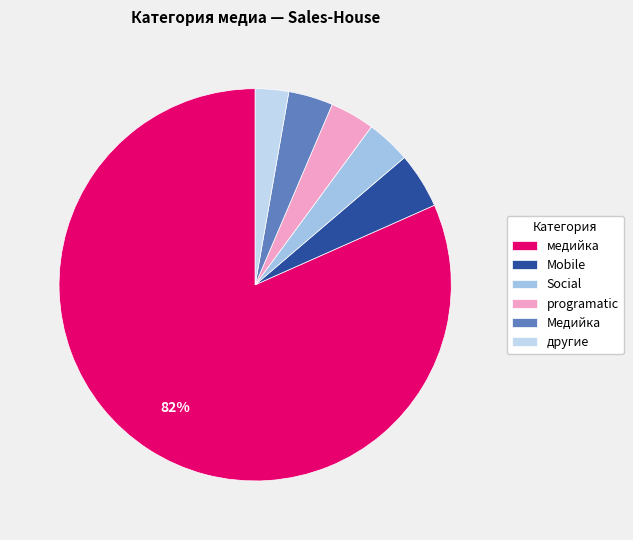

What is the largest slice in the pie chart?

медийка